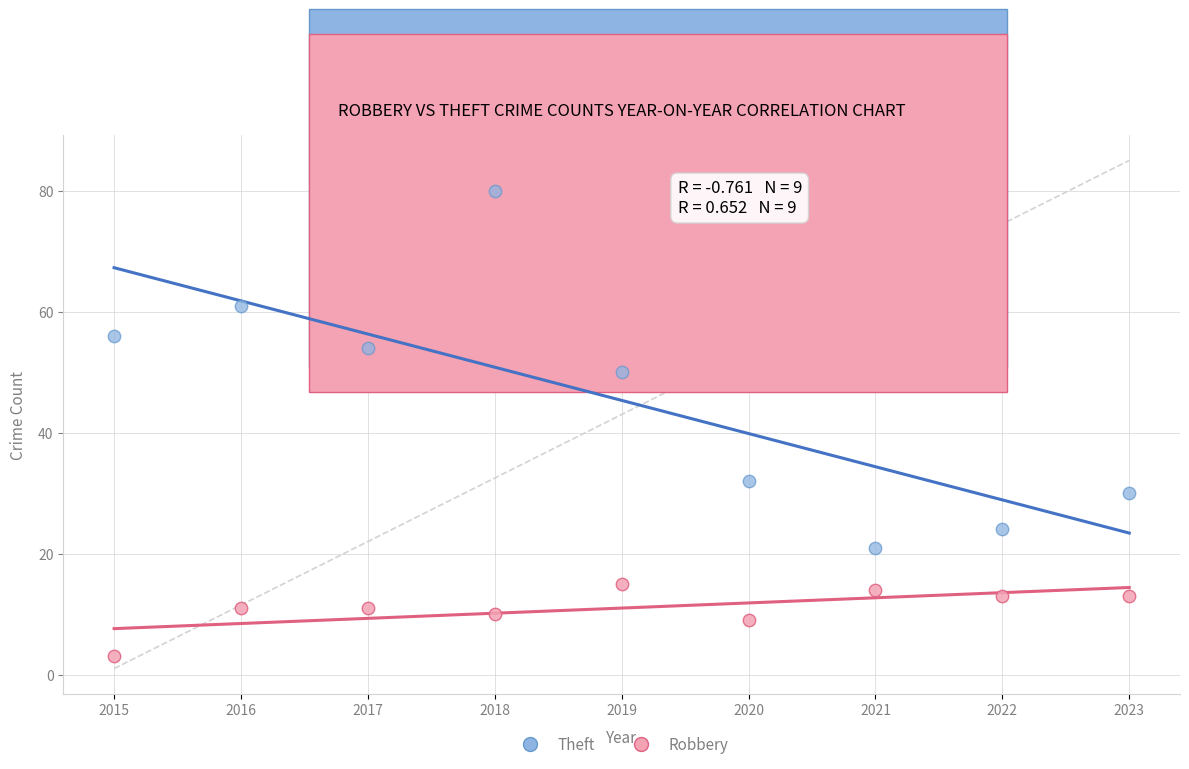

Across all data points, what is the range of Y values (max minus min)?

77